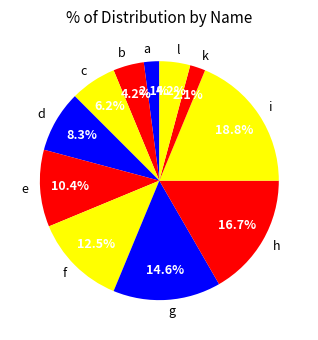

Count the number of slices in the pie.

11